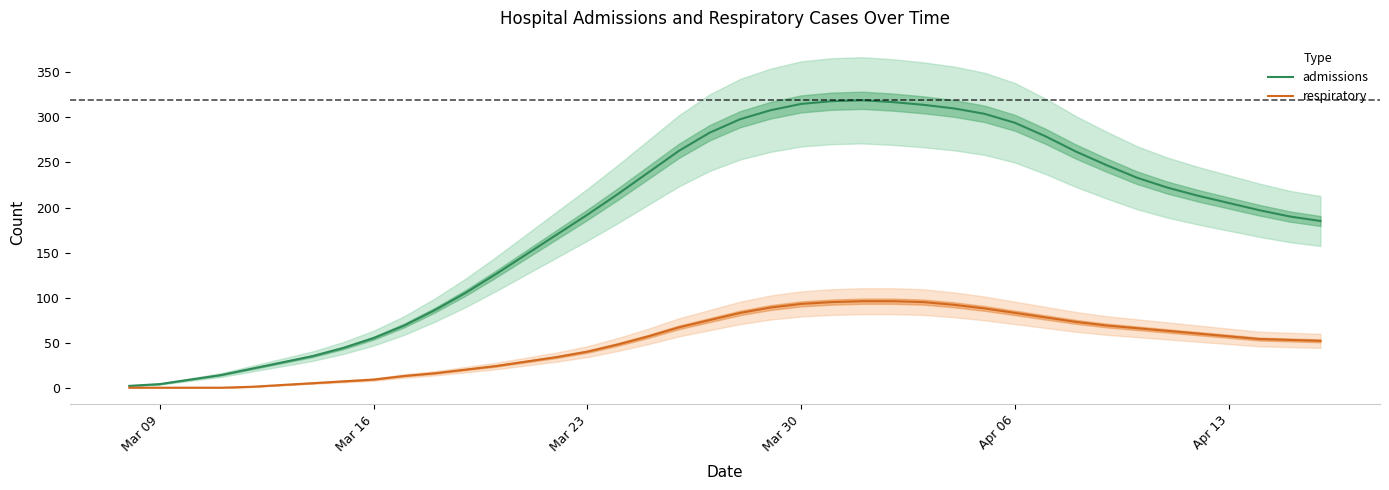

Is it true that respiratory equals 9 at Mar 16?

True